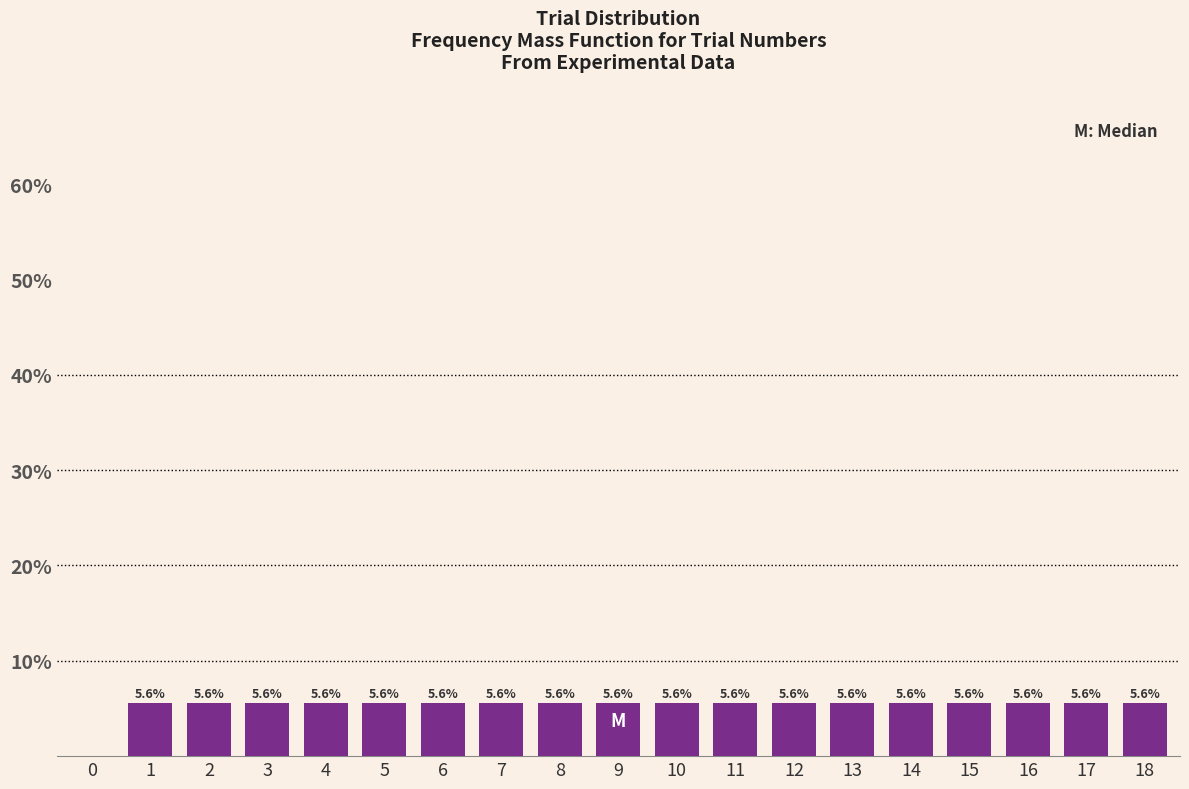

Reading left to right, what are all the values shown in this chart?

0=0.0	1=5.6	2=5.6	3=5.6	4=5.6	5=5.6	6=5.6	7=5.6	8=5.6	9=5.6	10=5.6	11=5.6	12=5.6	13=5.6	14=5.6	15=5.6	16=5.6	17=5.6	18=5.6